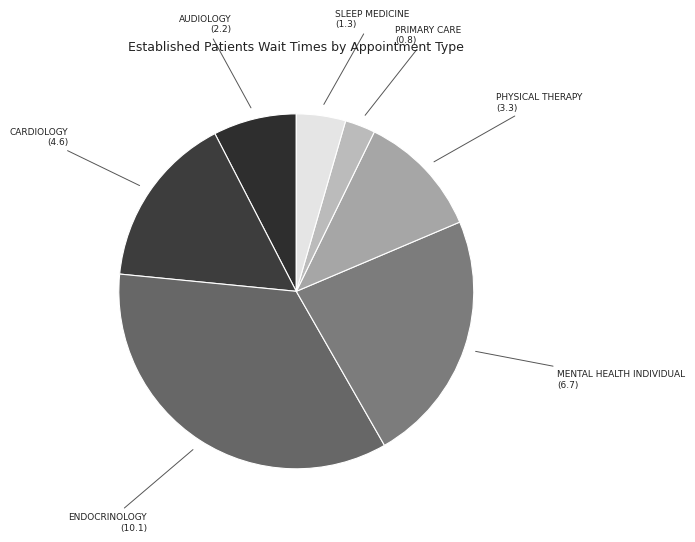

Between AUDIOLOGY and MENTAL HEALTH INDIVIDUAL, which is larger?

MENTAL HEALTH INDIVIDUAL